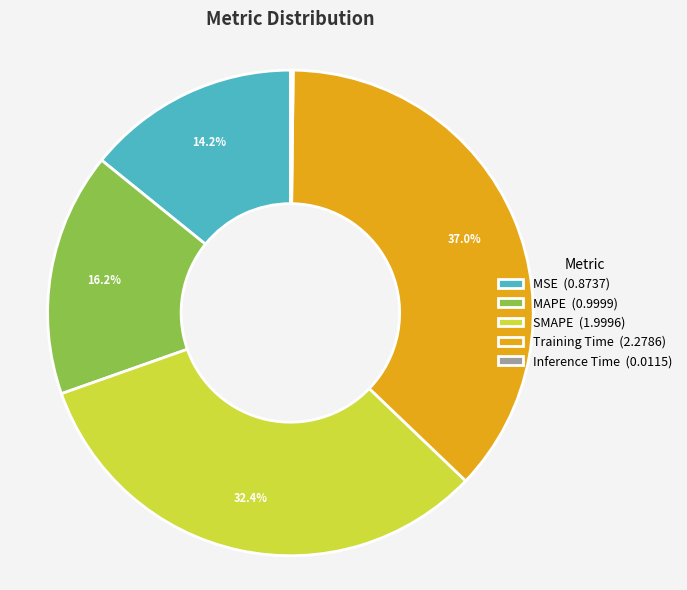

Combined, what portion of the pie is MAPE (0.9999) and MSE (0.8737)?

30.4%